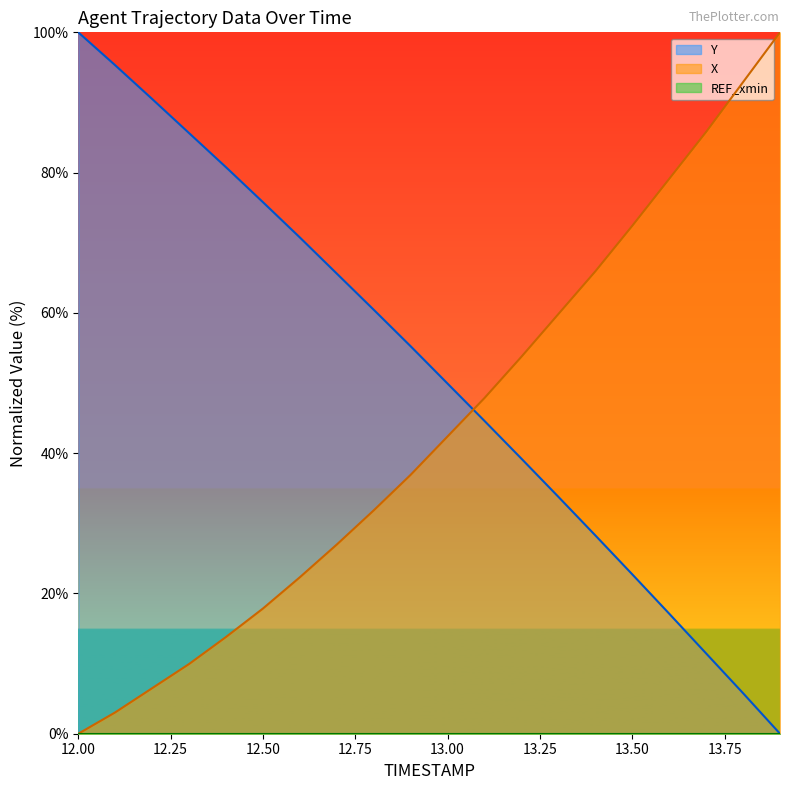

Reading left to right, what are all the values shown in this chart?

X: 0.0	3.0	6.5	9.9	13.8	17.8	22.3	27.0	31.8	36.9	42.4	47.9	53.8	59.8	65.9	72.4	79.1	85.8	92.9	100.0
Y: 100.0	95.3	90.5	85.6	80.8	75.8	70.7	65.6	60.4	55.2	49.9	44.6	39.2	33.8	28.3	22.7	17.1	11.4	5.8	0.0